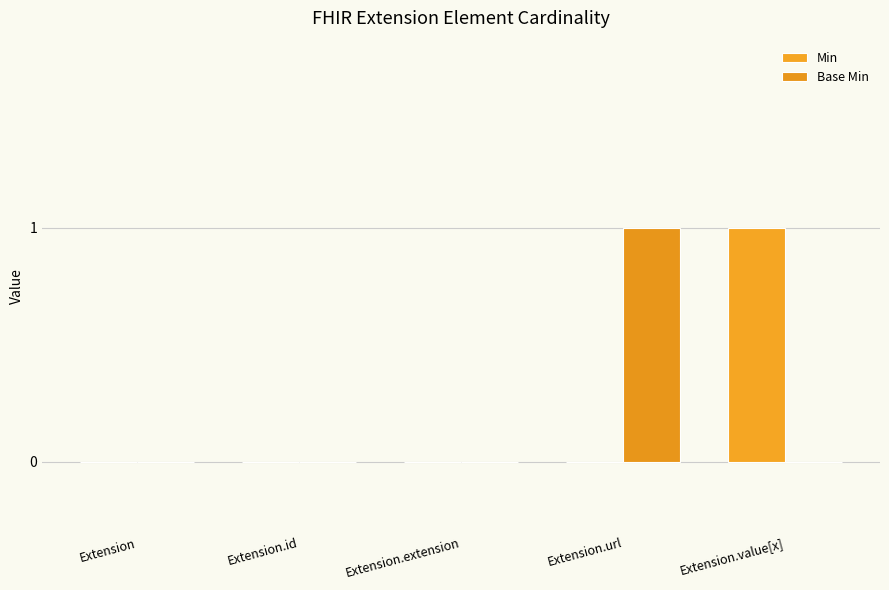

At which label is Min closest to 0?

Extension